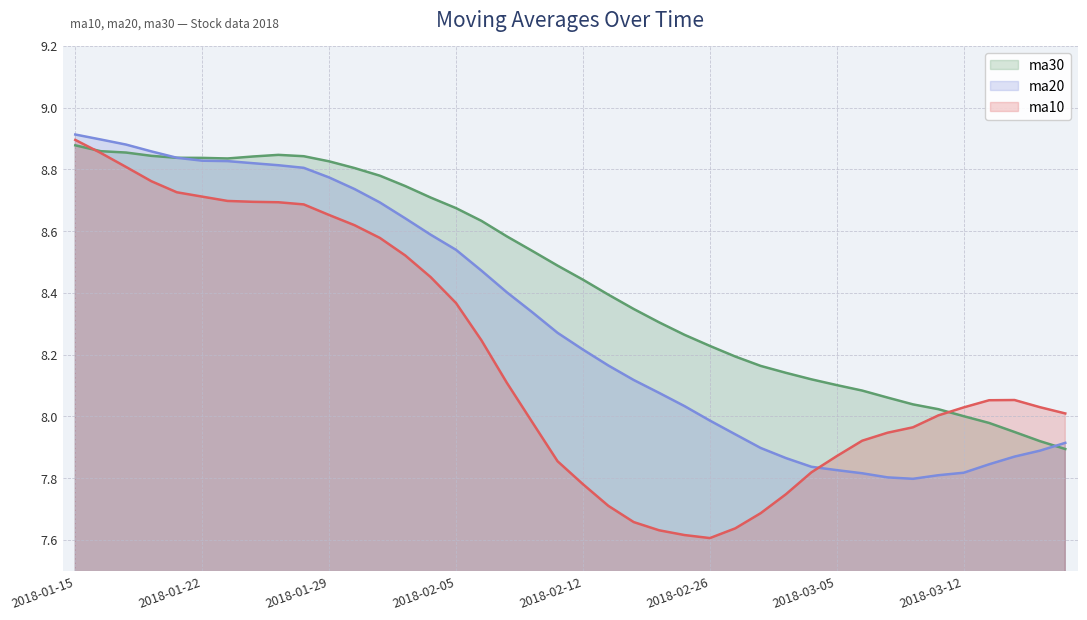

Is the value of ma20 at 20180118 greater than the value of ma30 at 20180309?

Yes